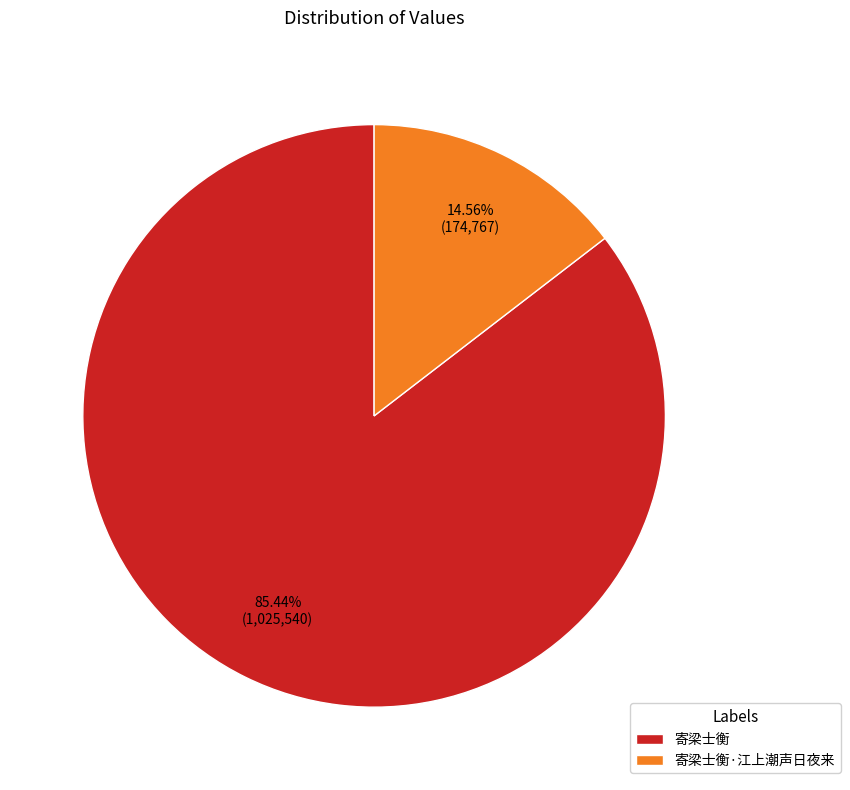

What is the largest slice in the pie chart?

寄梁士衡